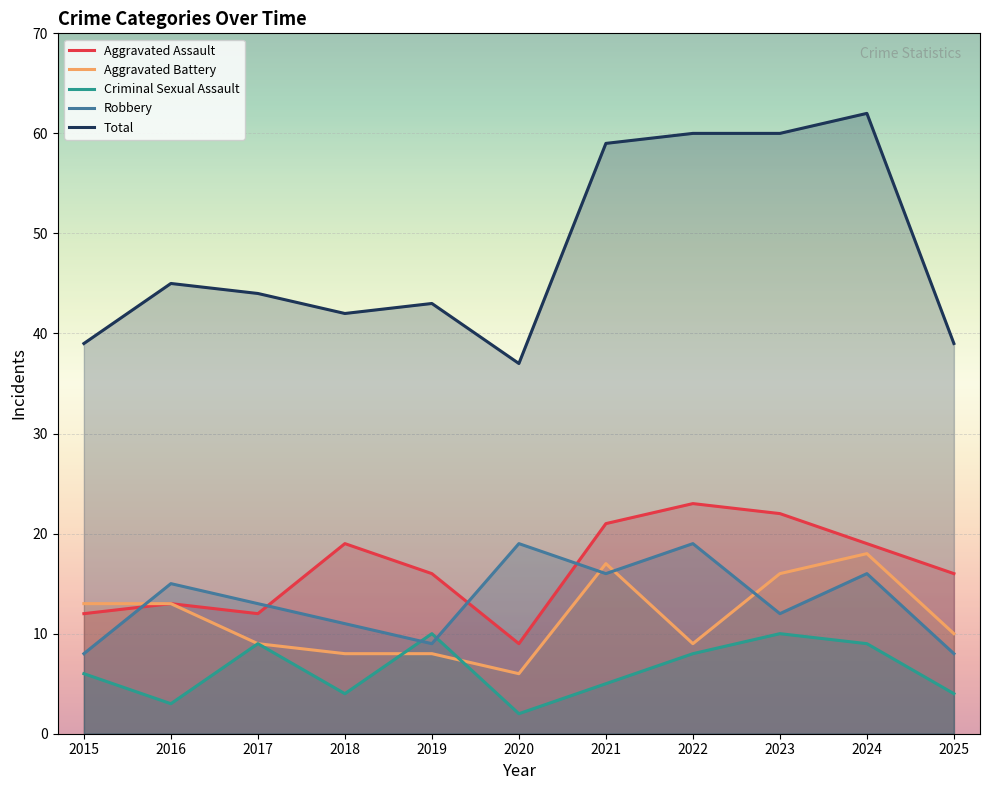

Between 2019 and 2025, which series saw the biggest shift?

Criminal Sexual Assault